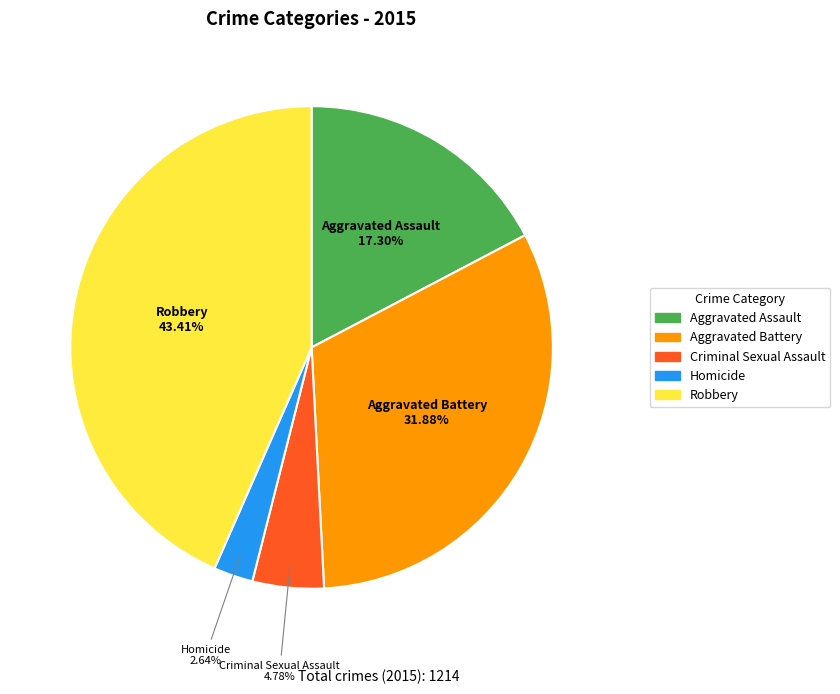

What is the smallest slice in the pie chart?

Homicide